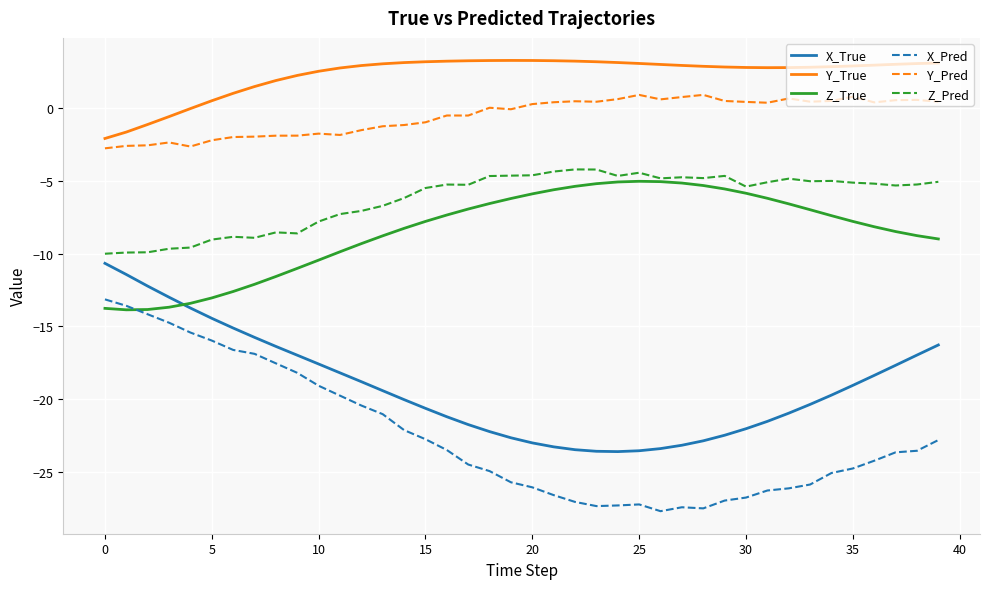

Which series has the widest spread of values?

X_Pred